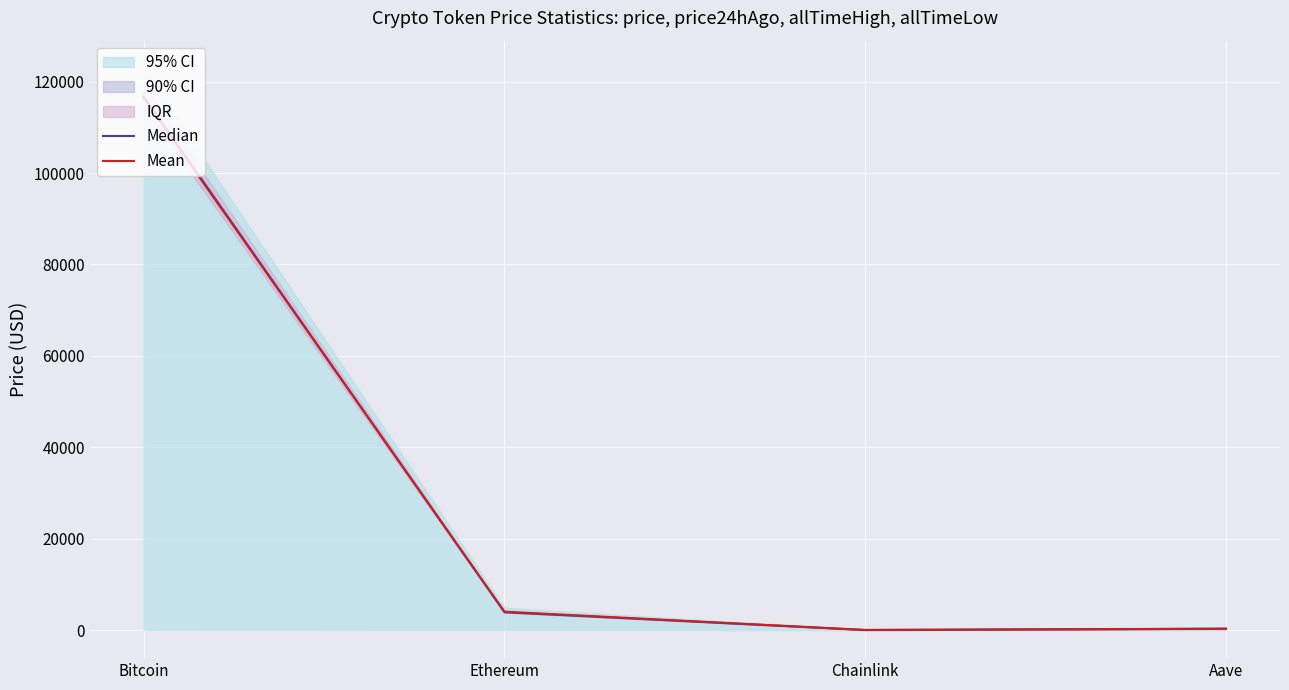

List the series in order of their overall mean, lowest first.

Mean, Median